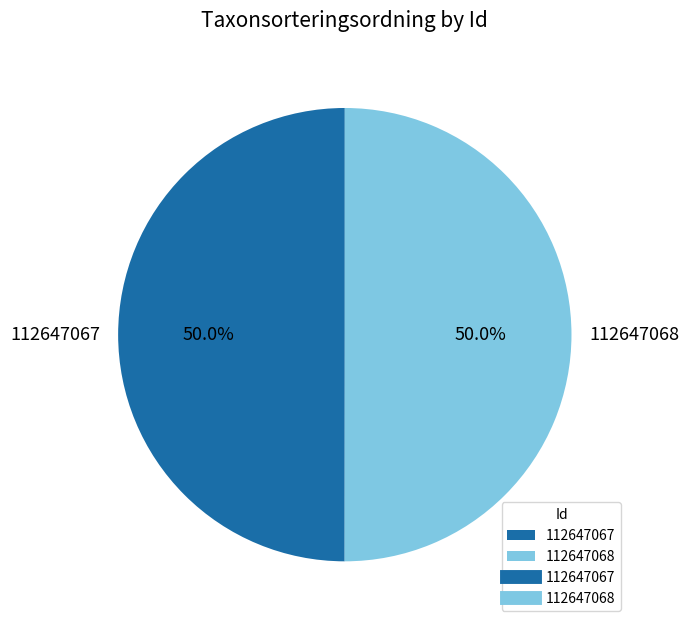

What is the total percentage of 112647067 and 112647068?

100.0%